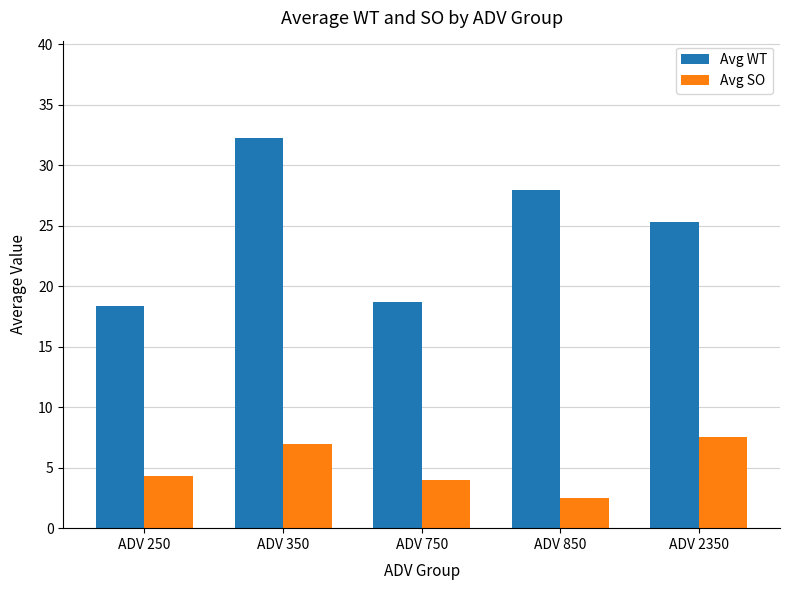

True or false: Avg SO has a value of 4.8 at ADV 350.

False